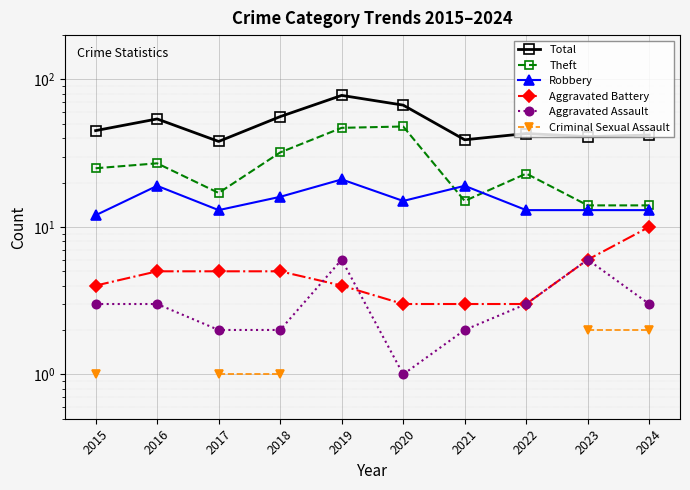

At which label is Aggravated Battery closest to 6?

2023